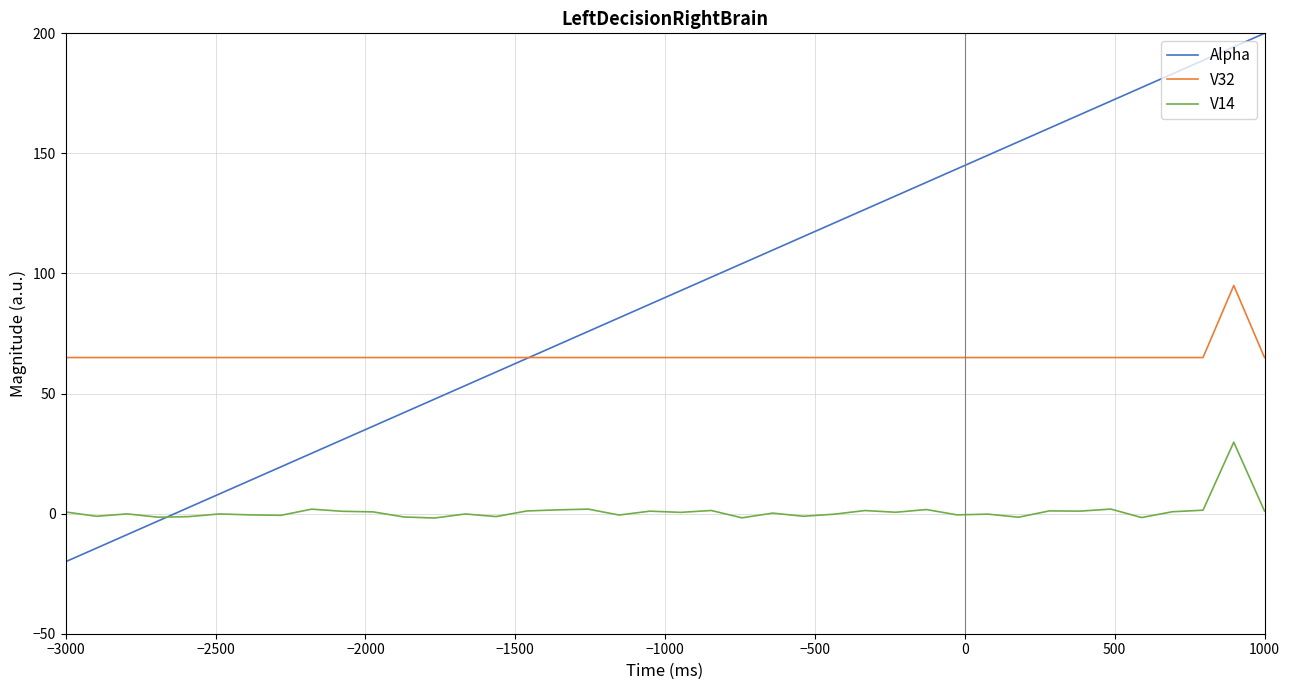

At which label is V32 closest to 80?

1000